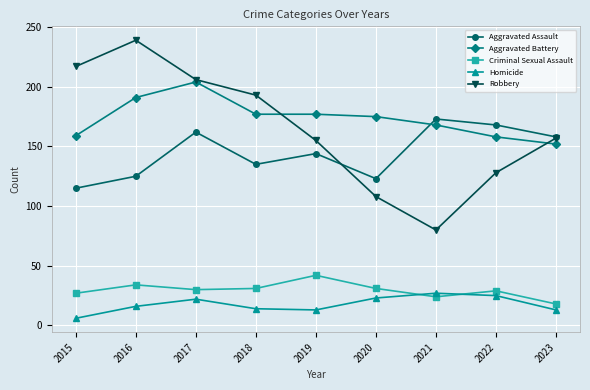

How many values in the Robbery series are below 157?

4